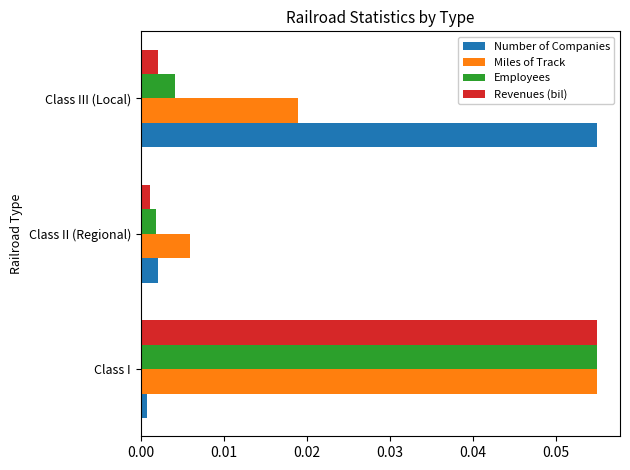

List the labels in order of Miles of Track value, smallest first.

Class II (Regional), Class III (Local), Class I